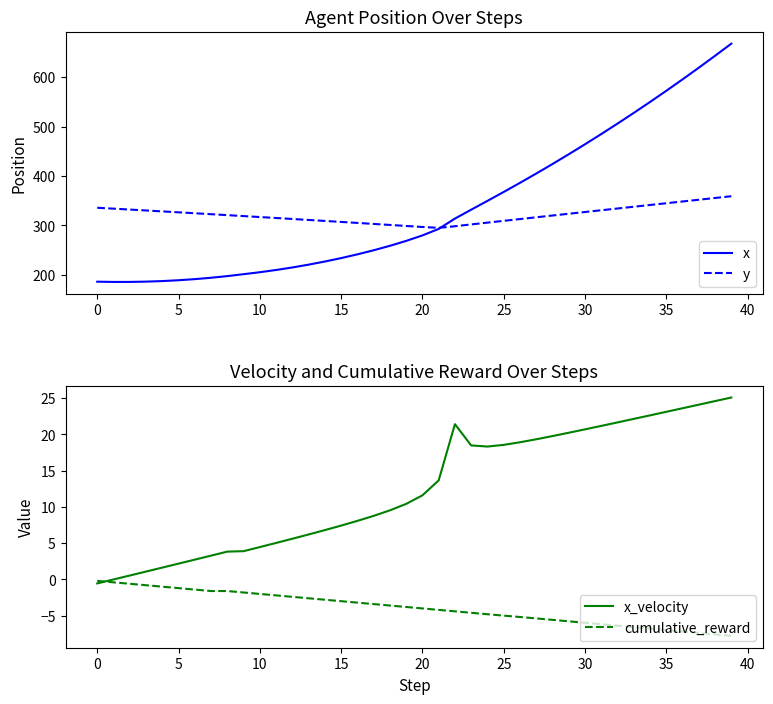

Reading left to right, what are all the values shown in this chart?

x: 186.1	185.6	185.6	186.2	187.4	189.0	191.3	194.0	197.4	201.3	205.2	209.8	214.9	220.6	226.9	233.8	241.4	249.7	258.7	268.6	279.7	292.9	313.8	331.8	349.6	367.7	386.1	404.9	424.2	443.9	464.1	484.8	506.0	527.6	549.8	572.4	595.5	619.1	643.2	667.8
y: 335.7	333.9	332.0	330.2	328.3	326.5	324.6	322.7	320.8	318.8	316.9	315.0	313.0	311.0	309.0	307.0	305.0	303.0	300.9	298.9	296.8	295.0	298.3	302.0	305.6	309.2	312.8	316.4	320.0	323.5	327.1	330.7	334.2	337.8	341.3	344.8	348.4	351.9	355.5	359.0
x_velocity: -0.5	-0.0	0.5	1.1	1.6	2.2	2.7	3.3	3.8	3.9	4.5	5.0	5.6	6.2	6.8	7.4	8.1	8.8	9.5	10.4	11.6	13.7	21.4	18.5	18.3	18.6	18.9	19.3	19.8	20.2	20.7	21.2	21.7	22.1	22.6	23.1	23.6	24.1	24.6	25.1
cumulative_reward: -0.2	-0.4	-0.6	-0.8	-1.0	-1.2	-1.4	-1.6	-1.6	-1.8	-2.0	-2.2	-2.4	-2.6	-2.8	-3.0	-3.2	-3.4	-3.6	-3.8	-4.0	-4.2	-4.4	-4.6	-4.8	-5.0	-5.2	-5.4	-5.6	-5.8	-6.0	-6.2	-6.4	-6.6	-6.8	-7.0	-7.2	-7.4	-7.6	-7.8